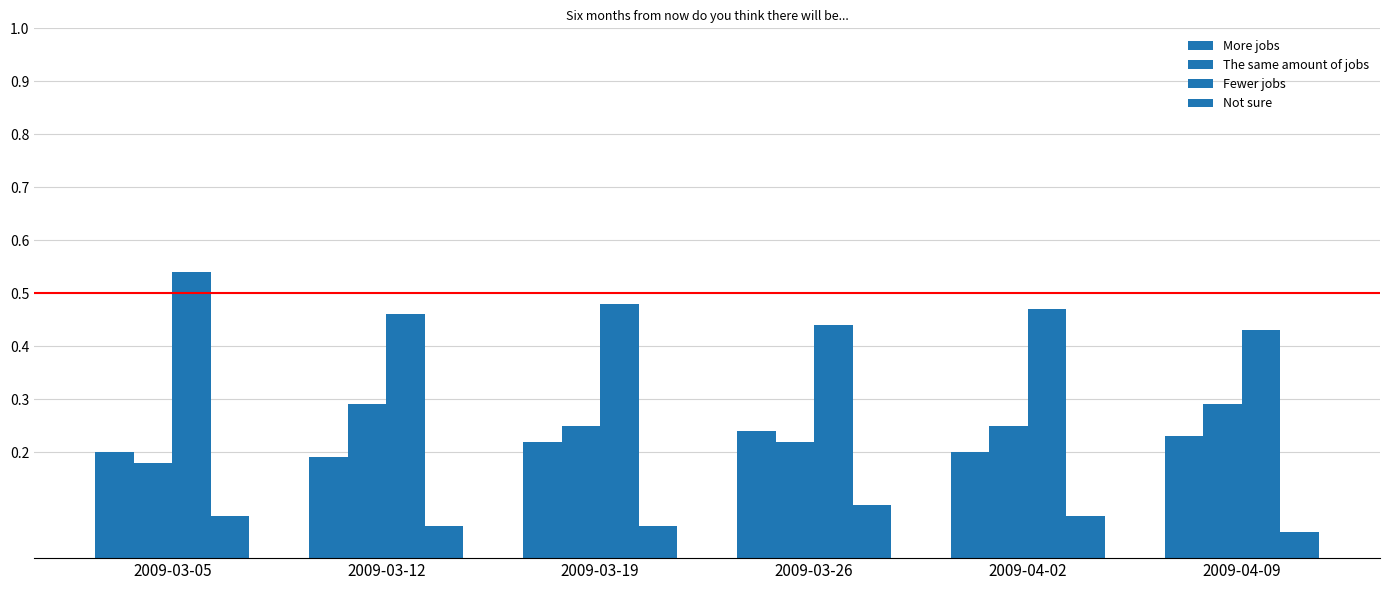

Reading right to left, list all the values displayed in this chart.

More jobs: 0.2	0.2	0.2	0.2	0.2	0.2
The same amount of jobs: 0.3	0.2	0.2	0.2	0.3	0.2
Fewer jobs: 0.4	0.5	0.4	0.5	0.5	0.5
Not sure: 0.1	0.1	0.1	0.1	0.1	0.1